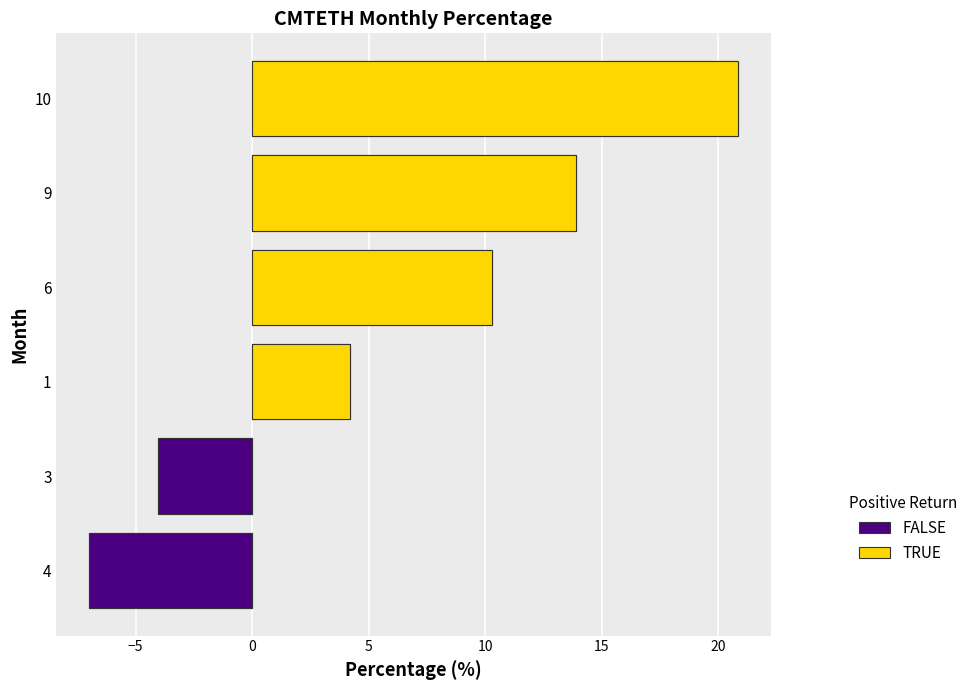

How many negative values are there?

2